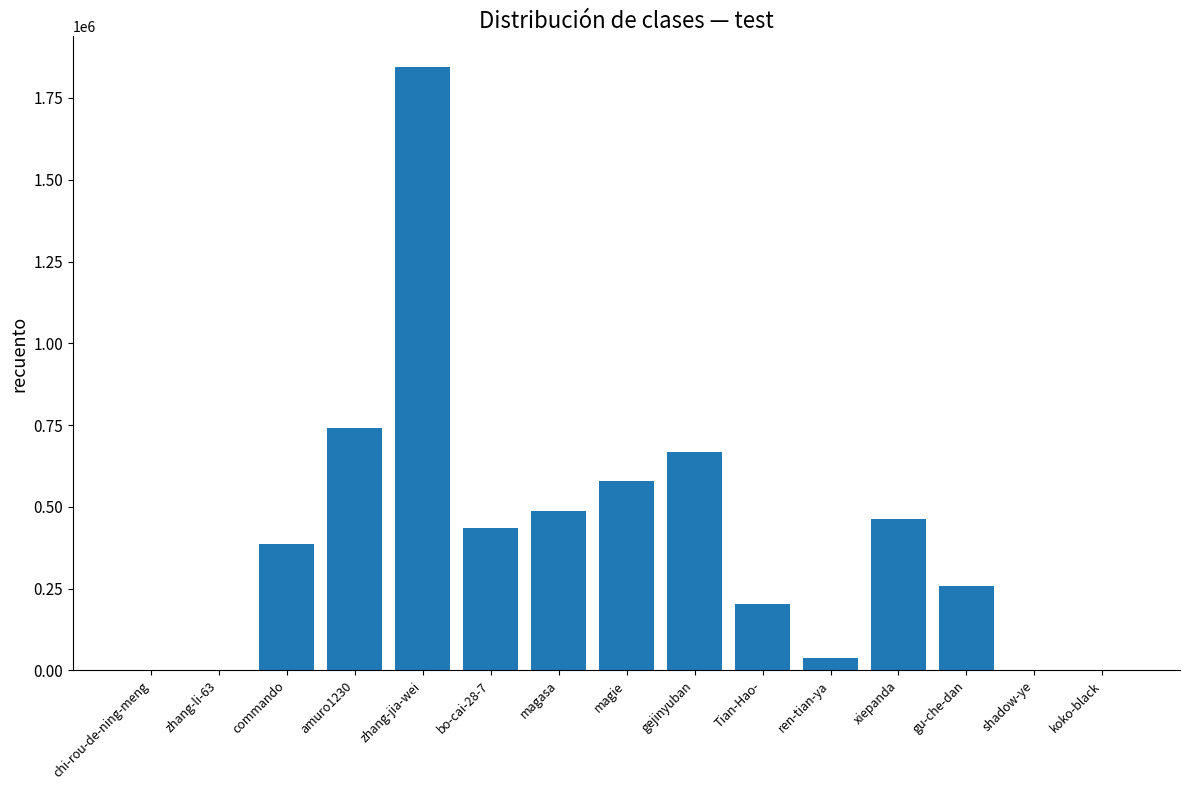

What is the sum of the values at gu-che-dan and magasa?

746255